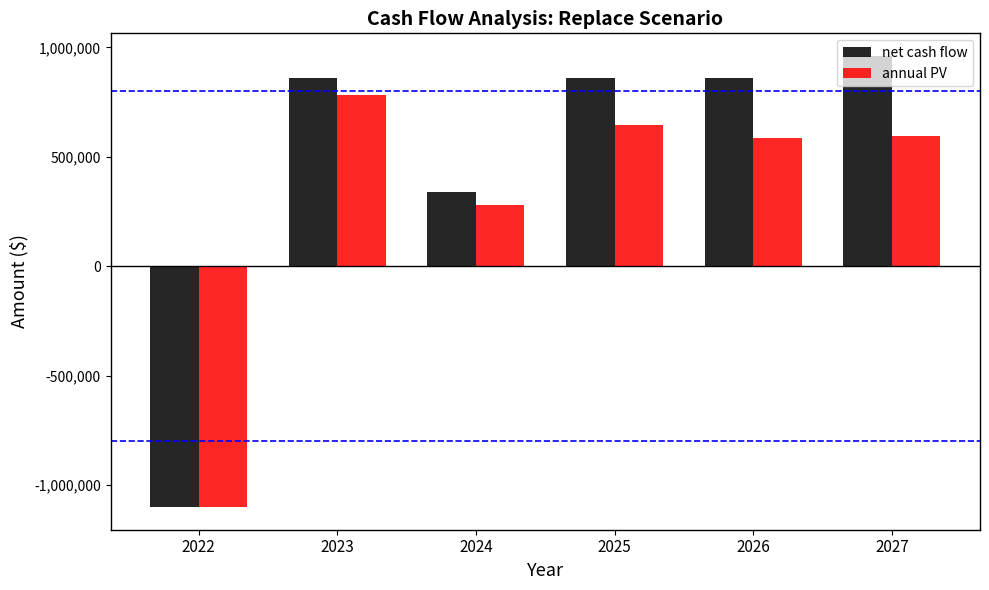

Rank the series by their maximum value, from lowest to highest.

annual PV, net cash flow